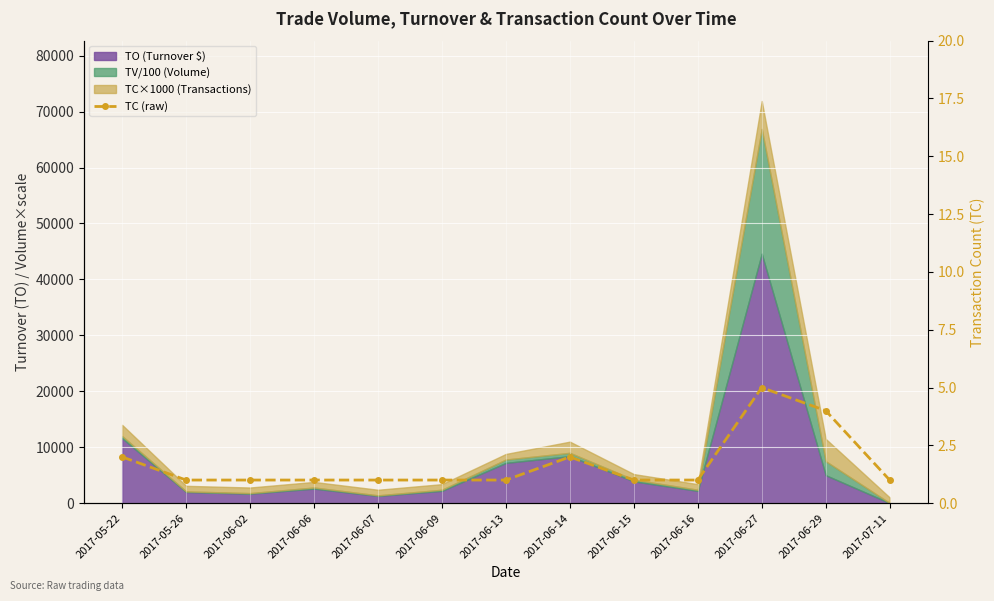

Rank the categories by value from highest to lowest.

2017-06-27, 2017-06-29, 2017-05-22, 2017-06-14, 2017-05-26, 2017-06-02, 2017-06-06, 2017-06-07, 2017-06-09, 2017-06-13, 2017-06-15, 2017-06-16, 2017-07-11